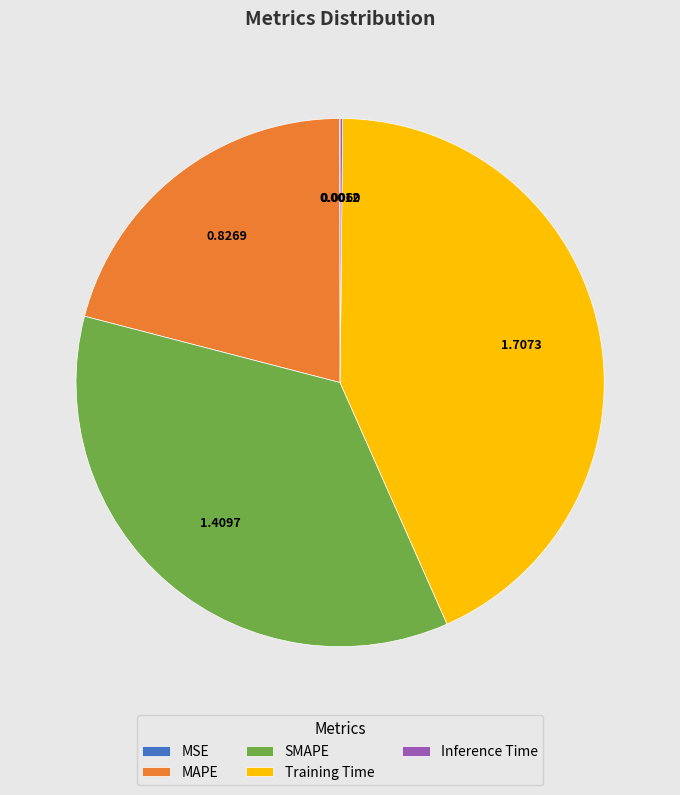

What is the largest slice in the pie chart?

Training Time